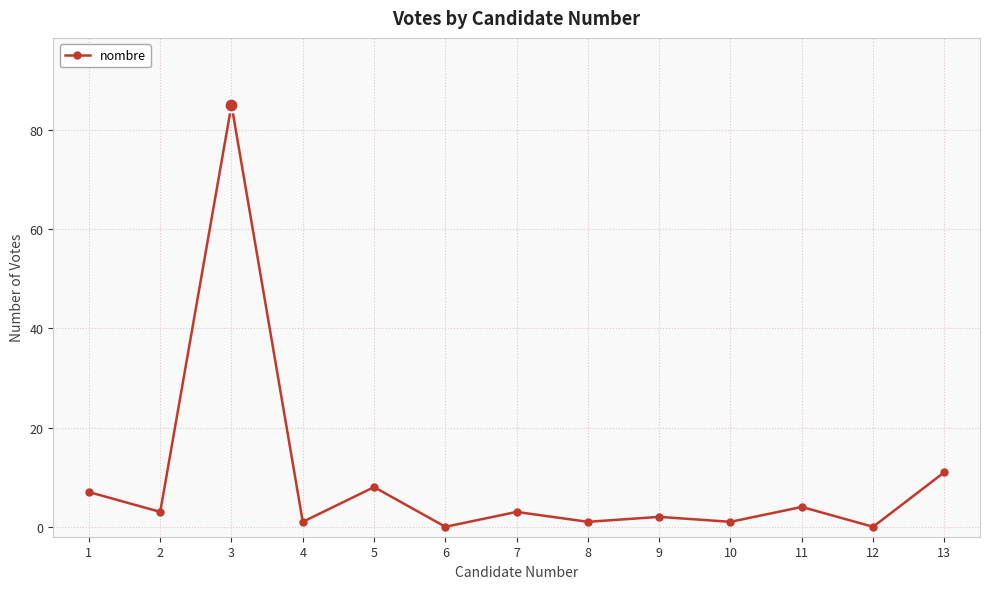

What is the change in value from 6 to 13?

+11